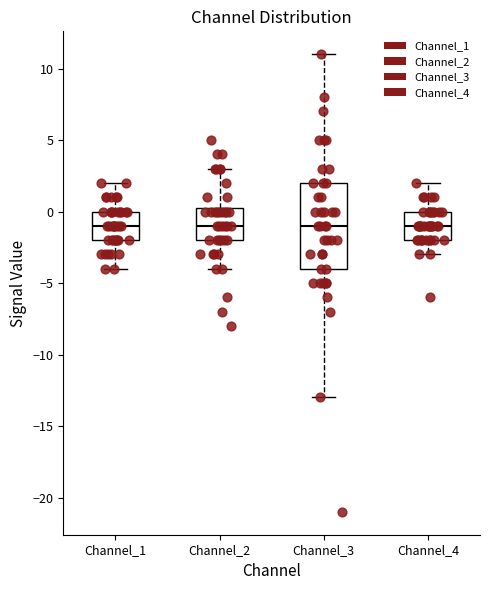

Reading left to right, transcribe this box plot: for each box, give where its median line is, the range the box spans, and where its two whiskers end, as read against the y-axis. The values are not printed on the chart, so give them approximately, as read against the axis.

Channel_1: median -1.0, box -2.0 to 0.0, whiskers -4.0 to 2.0
Channel_2: median -1.0, box -2.0 to 0.5, whiskers -4.0 to 3.0
Channel_3: median -1.0, box -4.0 to 2.0, whiskers -13.0 to 11.0
Channel_4: median -1.0, box -2.0 to 0.0, whiskers -3.0 to 2.0